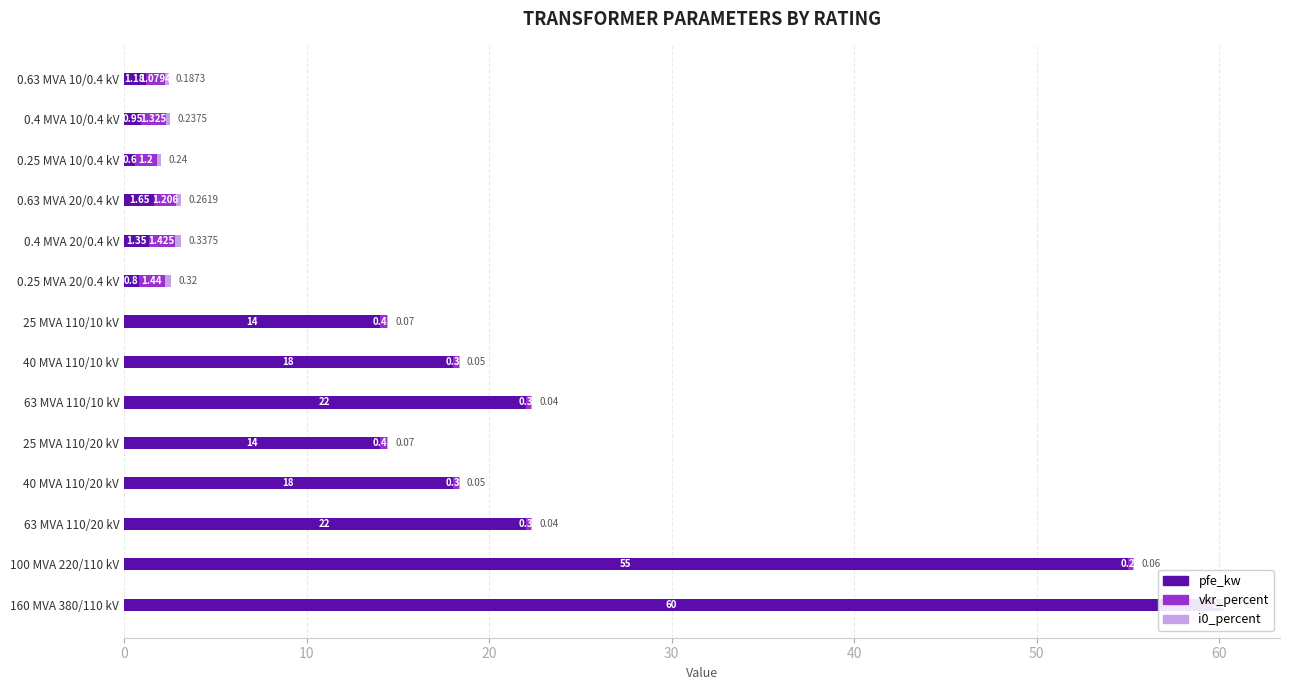

Which has a higher value, 25 MVA 110/20 kV or 40 MVA 110/20 kV?

40 MVA 110/20 kV